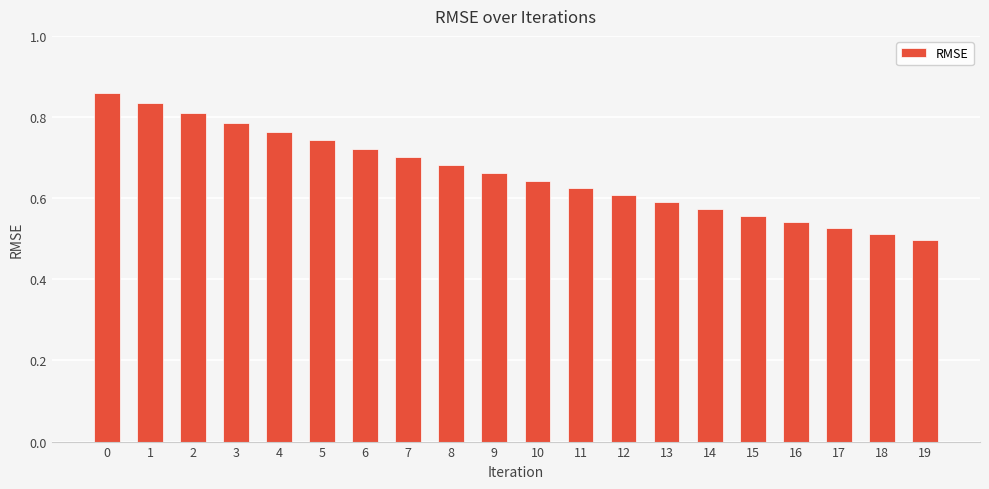

Count the values in the range 0 to 1.

20